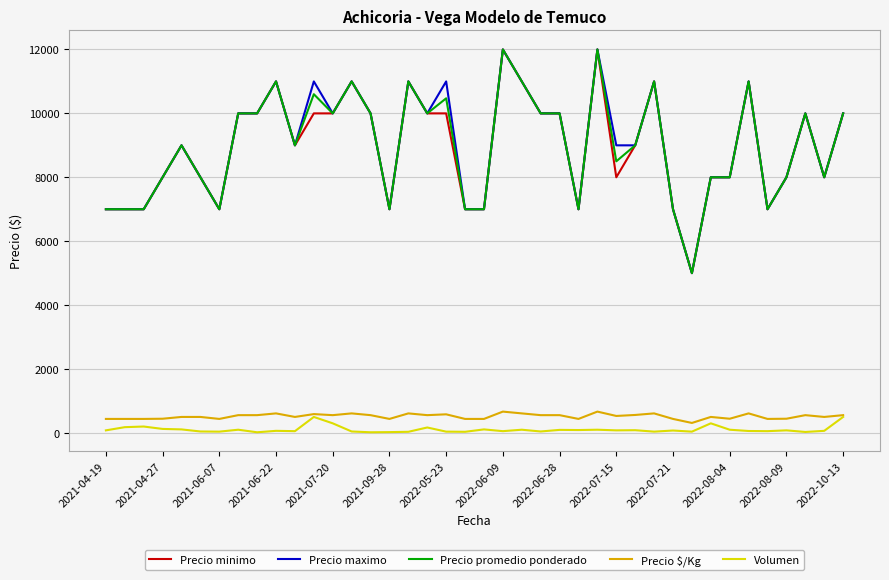

What is the minimum value for Precio $/Kg?

312